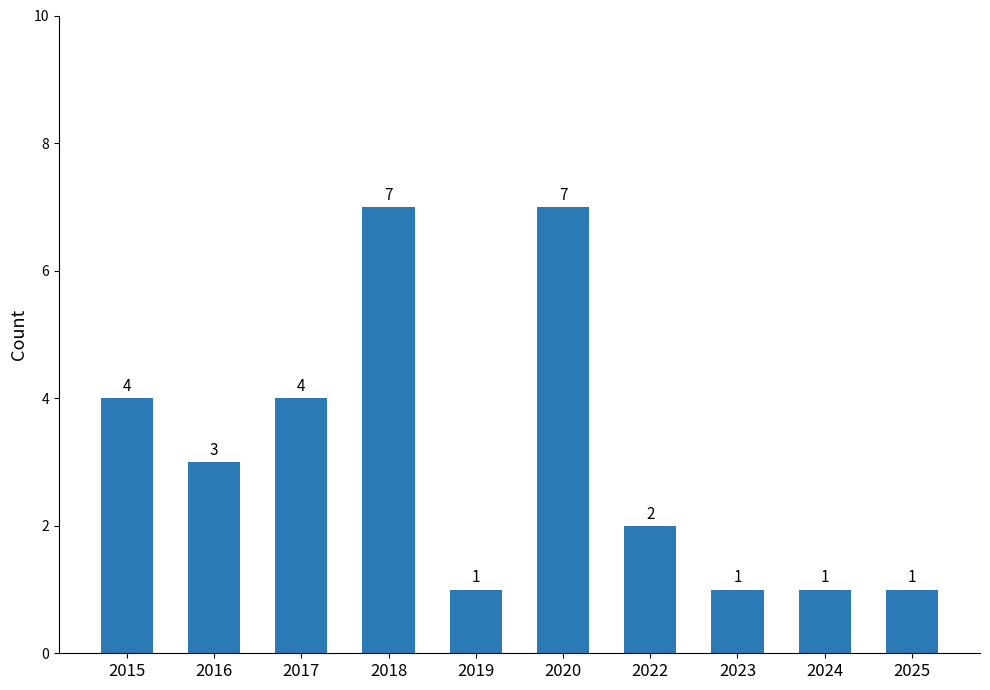

What is the change in value from 2015 to 2020?

+3